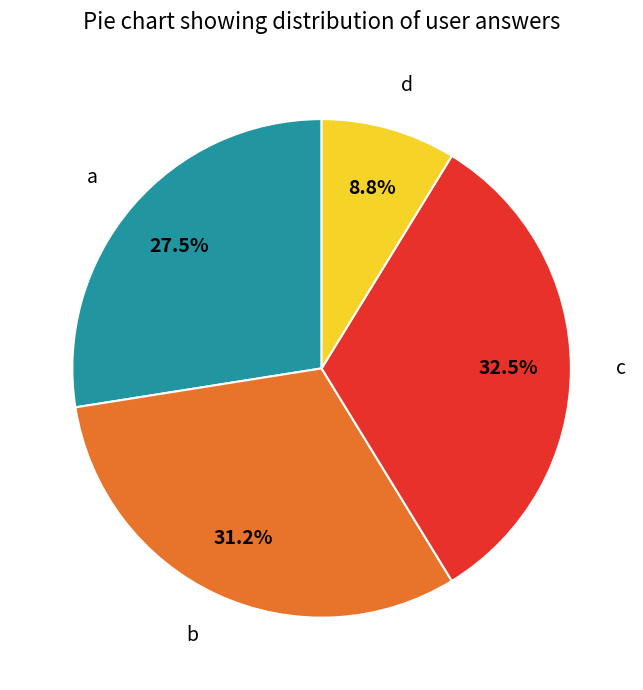

To the nearest percent, what is the average slice percentage?

25%